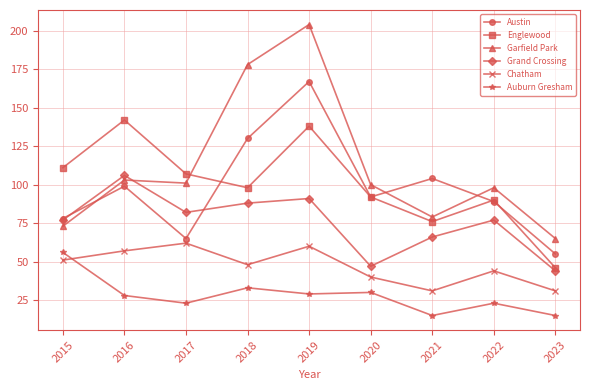

What is the total value across all series at 2016?

535